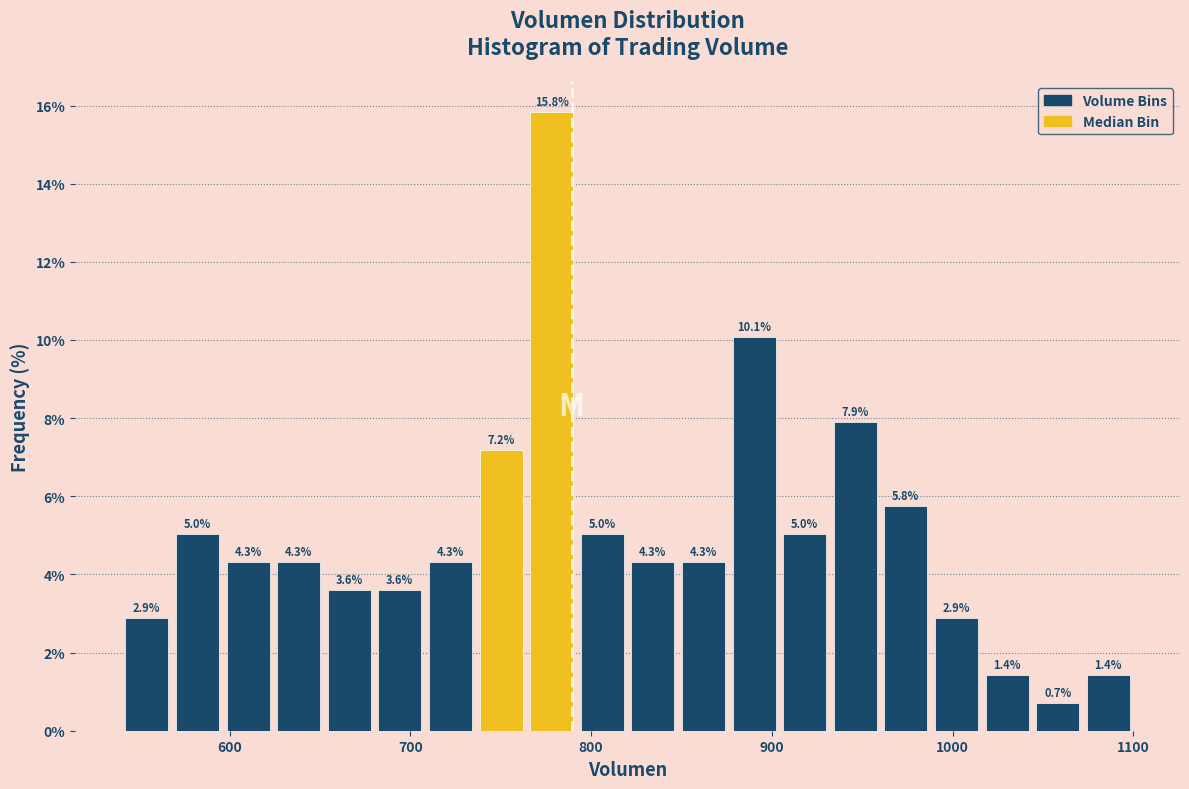

Around what value on the x-axis is the tallest bar? Give the approximate position of its centre, as read against the axis.

780